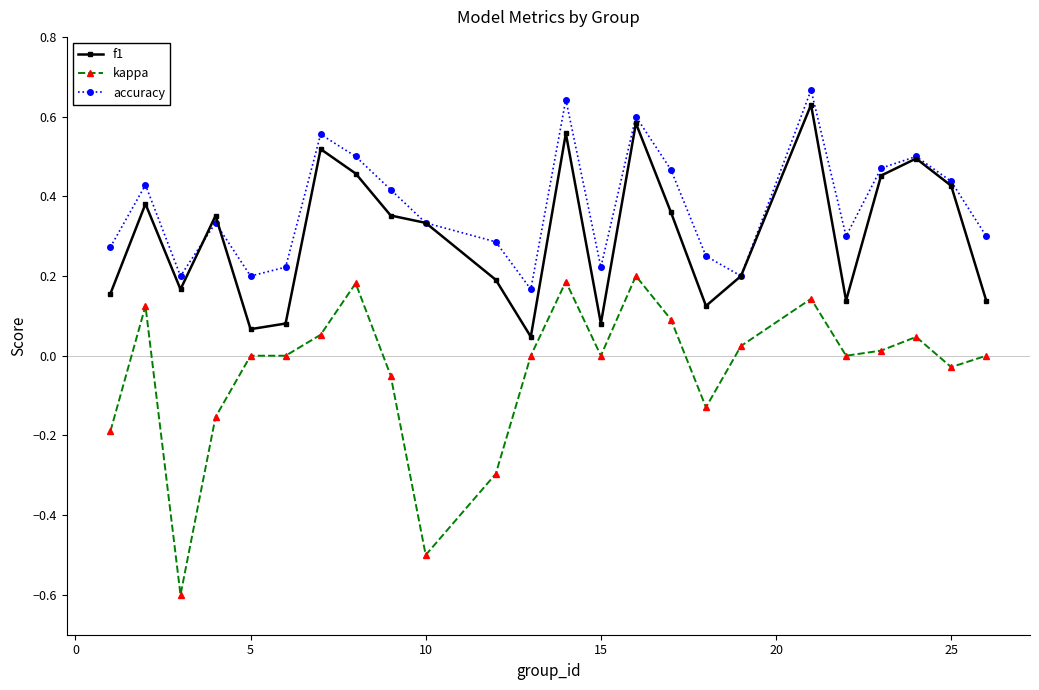

List the series in order of their peak value, highest first.

accuracy, f1, kappa